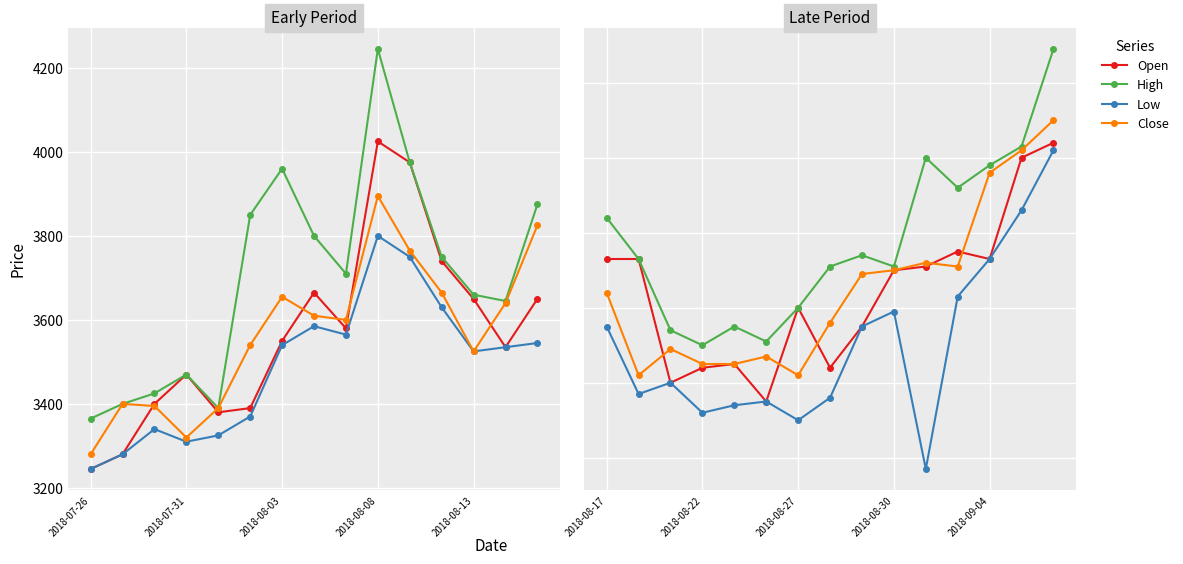

How many interior local peaks does the Low series have?

3